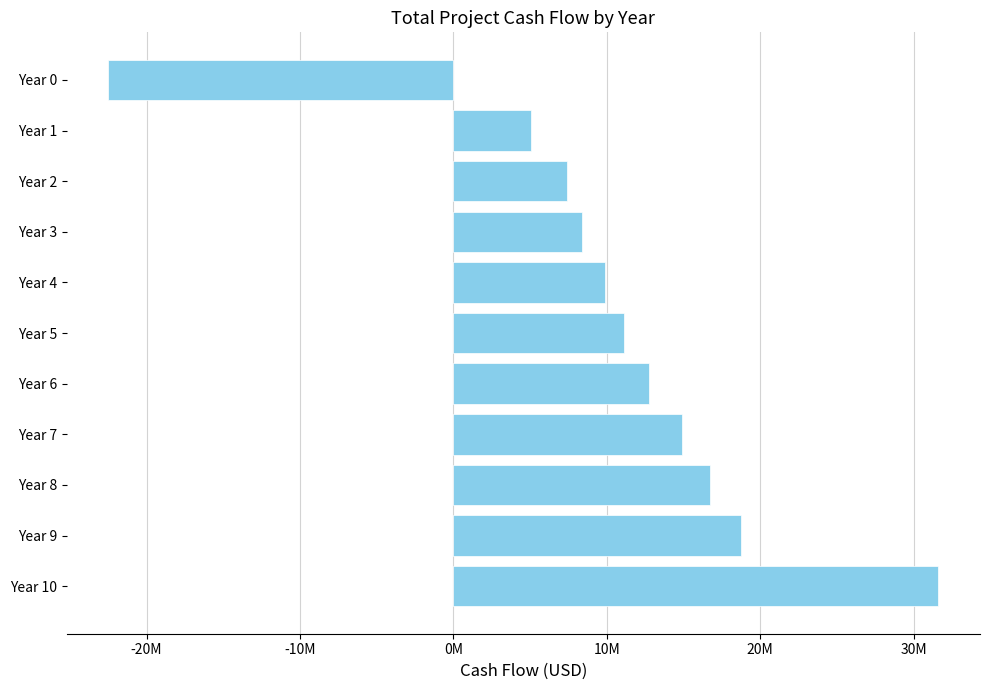

List the labels in order of value, largest first.

Year 10, Year 9, Year 8, Year 7, Year 6, Year 5, Year 4, Year 3, Year 2, Year 1, Year 0